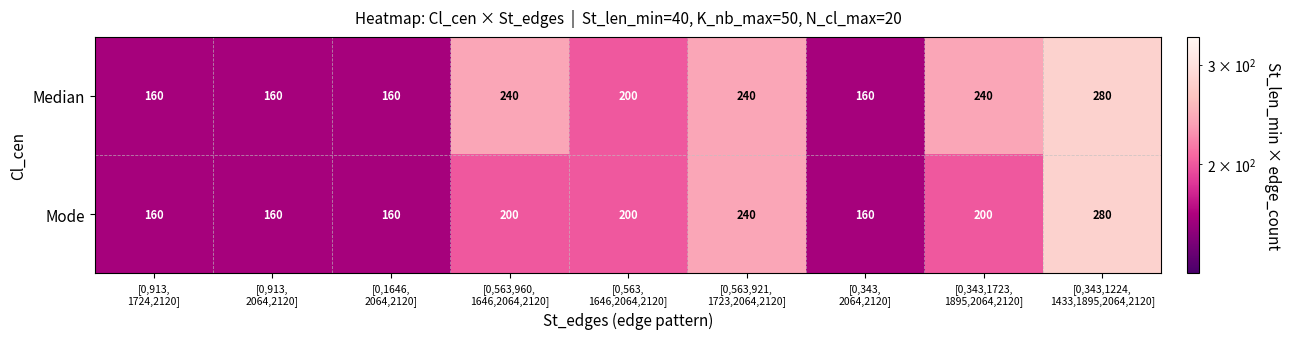

Count the Mode values in the range 160 to 200.

7